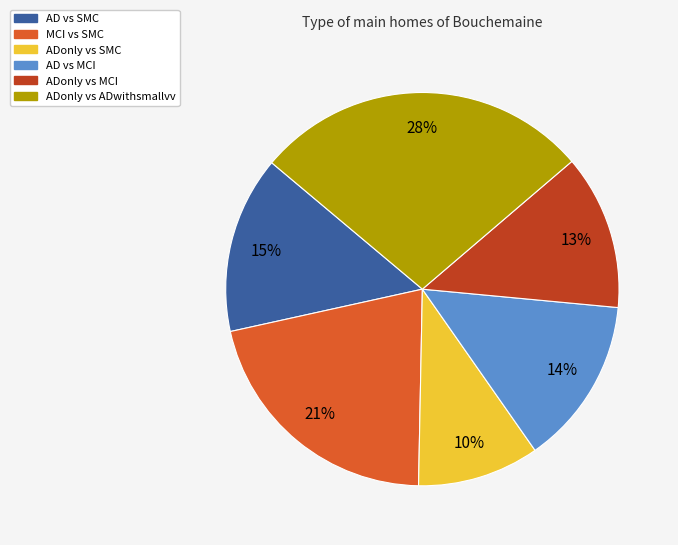

What is the largest slice in the pie chart?

ADonly vs ADwithsmallvv